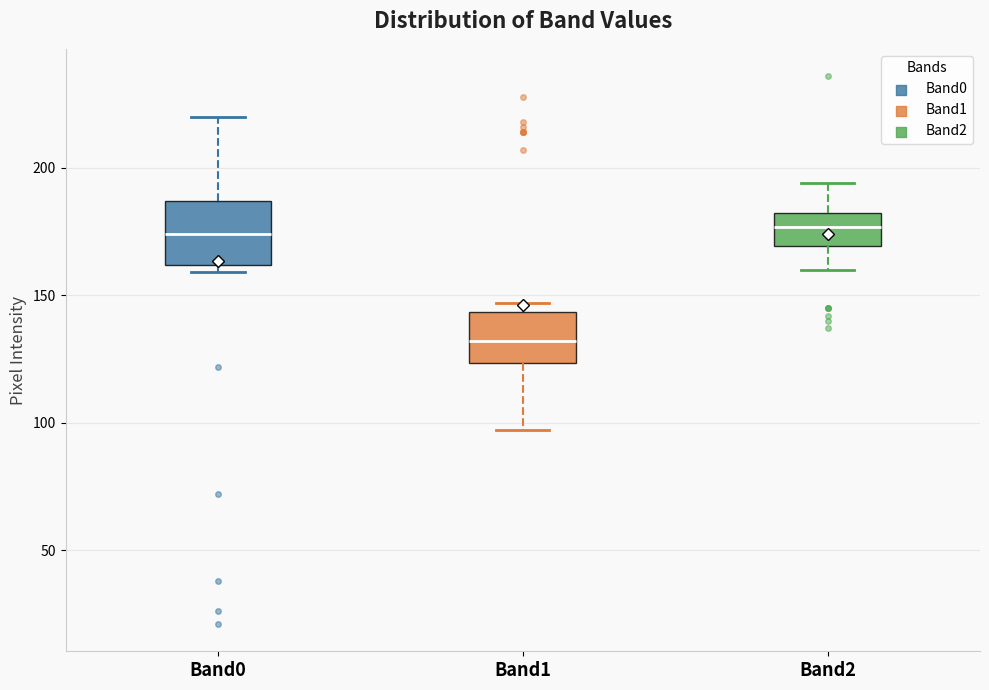

Reading left to right, transcribe this box plot: for each box, give where its median line is, the range the box spans, and where its two whiskers end, as read against the y-axis. The values are not printed on the chart, so give them approximately, as read against the axis.

Band0: median 175, box 160 to 185, whiskers 160 (just below the box's lower edge) to 220
Band1: median 130, box 125 to 145, whiskers 95 to 145 (just above the box's upper edge)
Band2: median 175, box 170 to 180, whiskers 160 to 195